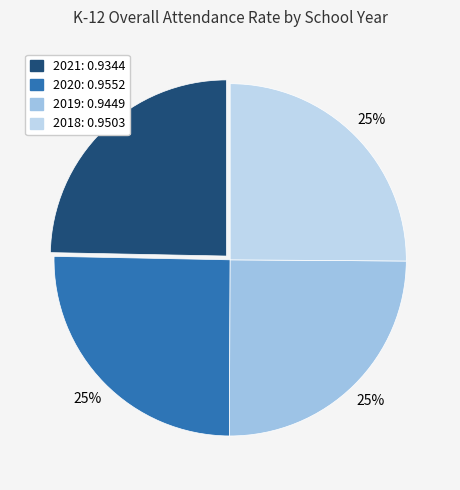

Is the sum of 2019 and 2020 greater than half?

Yes